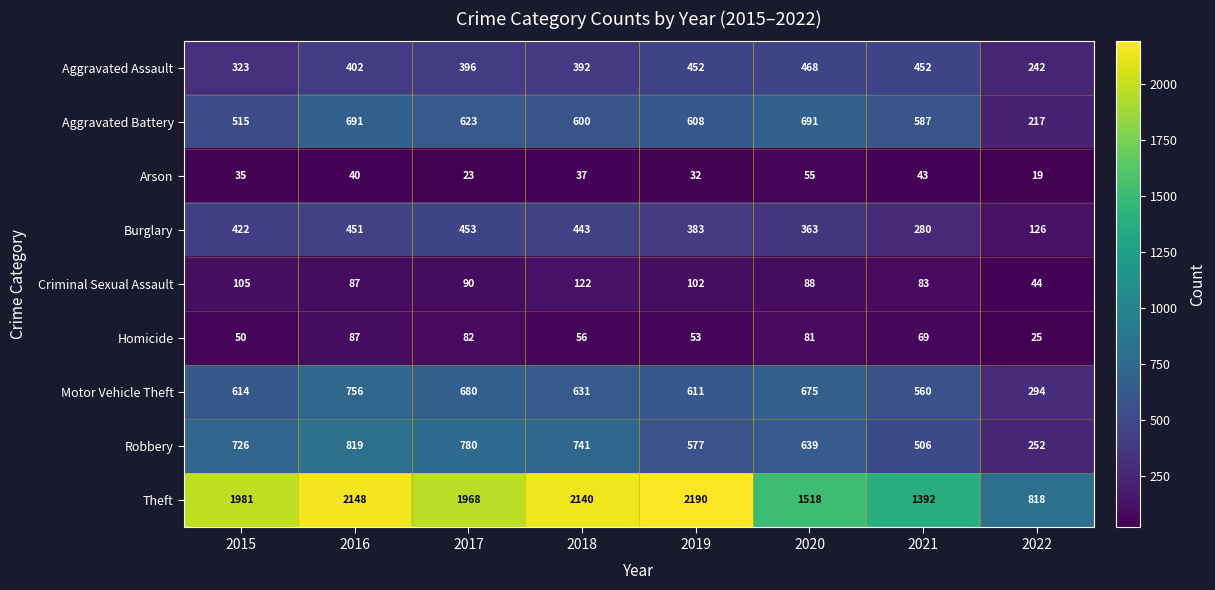

What is the sum of all Motor Vehicle Theft values?

4821